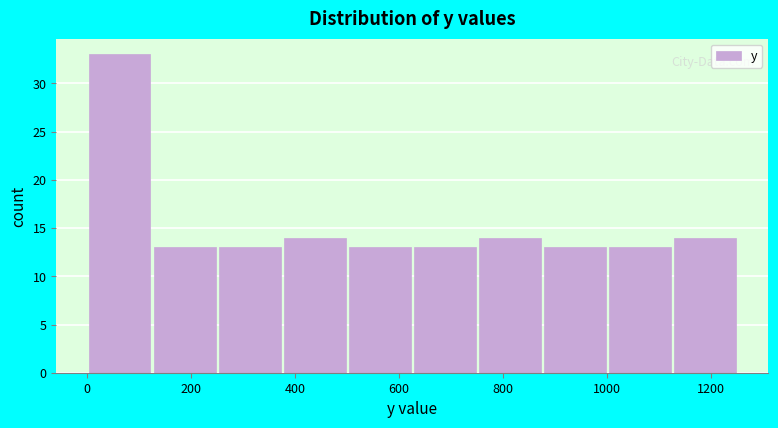

Reading left to right, list every bar in this chart as the range it spans on the x-axis followed by its height. Neither the bar edges nor the heights are printed on the chart, so give them approximately, as read against the axes.

0 to 120: 33
120 to 260: 13
260 to 380: 13
380 to 500: 14
500 to 620: 13
620 to 760: 13
760 to 880: 14
880 to 1000: 13
1000 to 1120: 13
1120 to 1260: 14